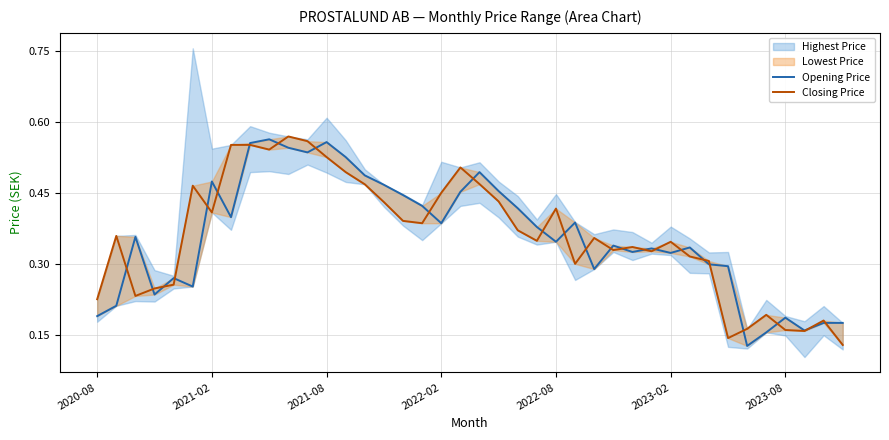

What position from the left is 2020-08?

1